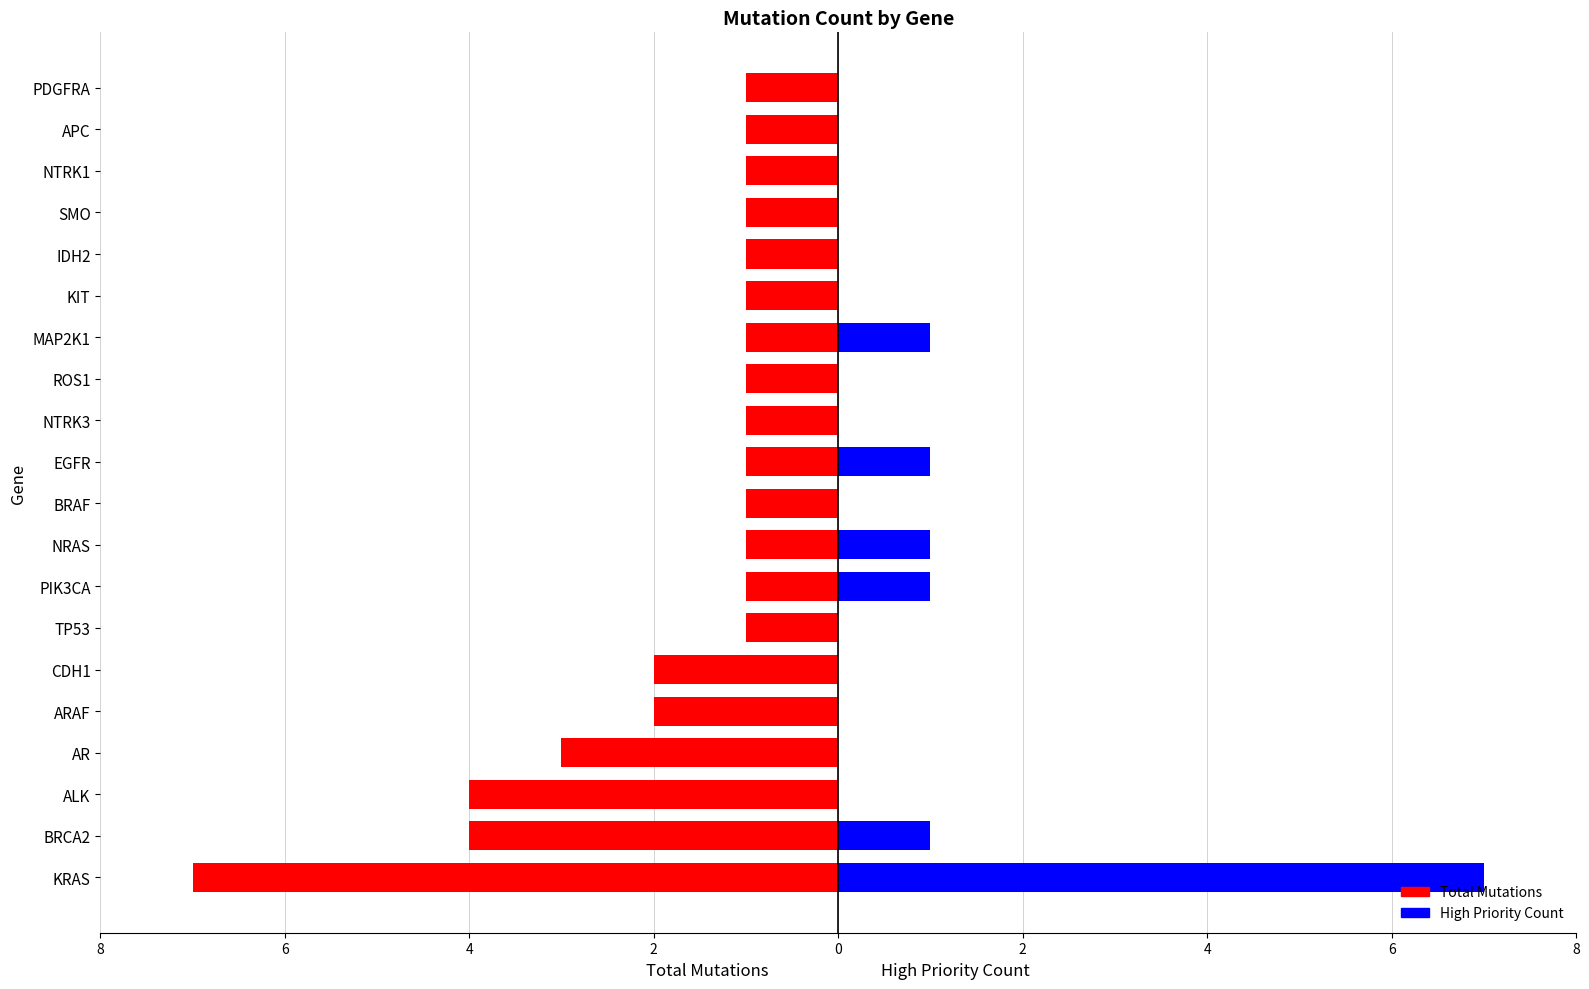

How many distinct data groups are displayed?

2